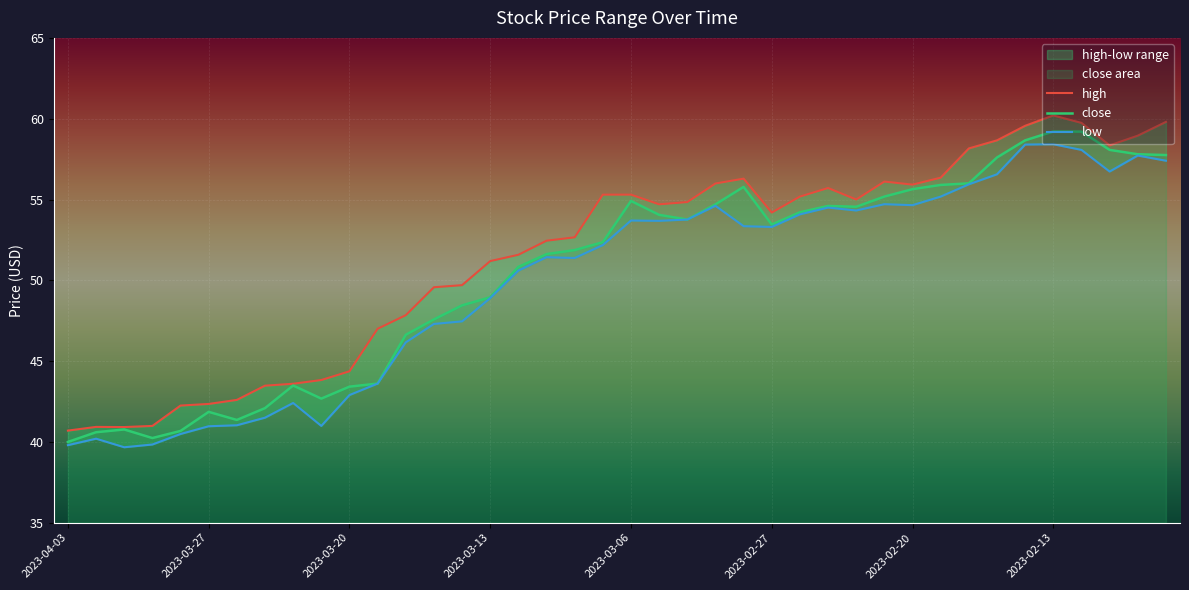

True or false: close has a value of 72.6 at 2023-03-14.

False